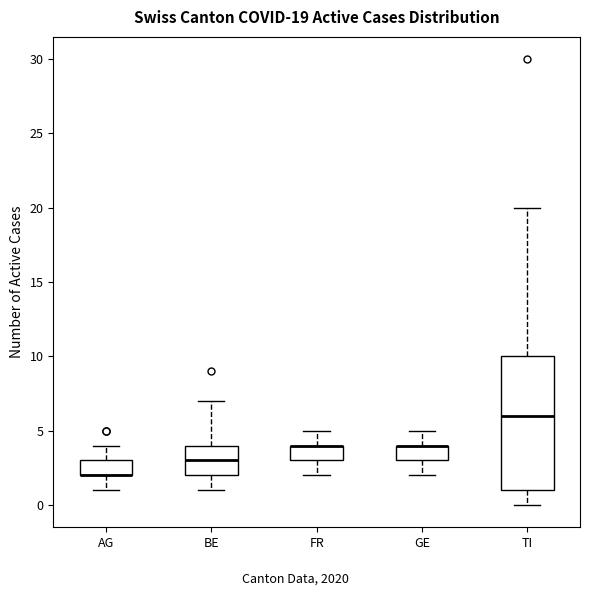

Which box is the tallest, from its lower edge to its upper edge?

TI